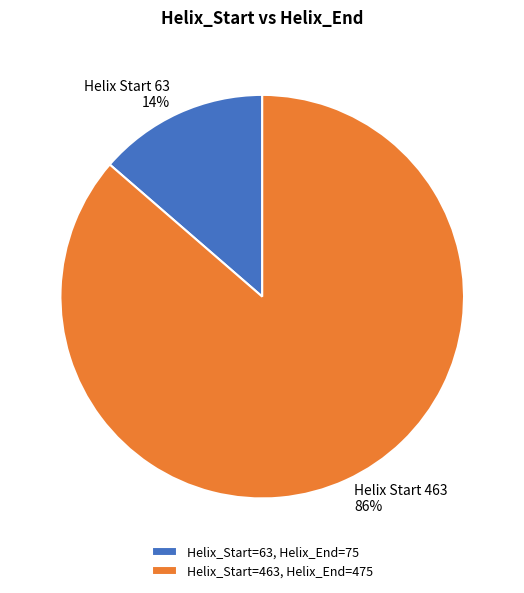

Which category has the smallest portion of the pie?

Helix_Start=63, Helix_End=75